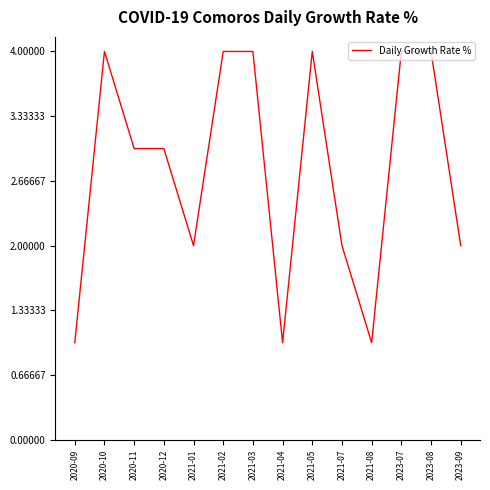

Is it true that the value at 2021-01 is 2?

True